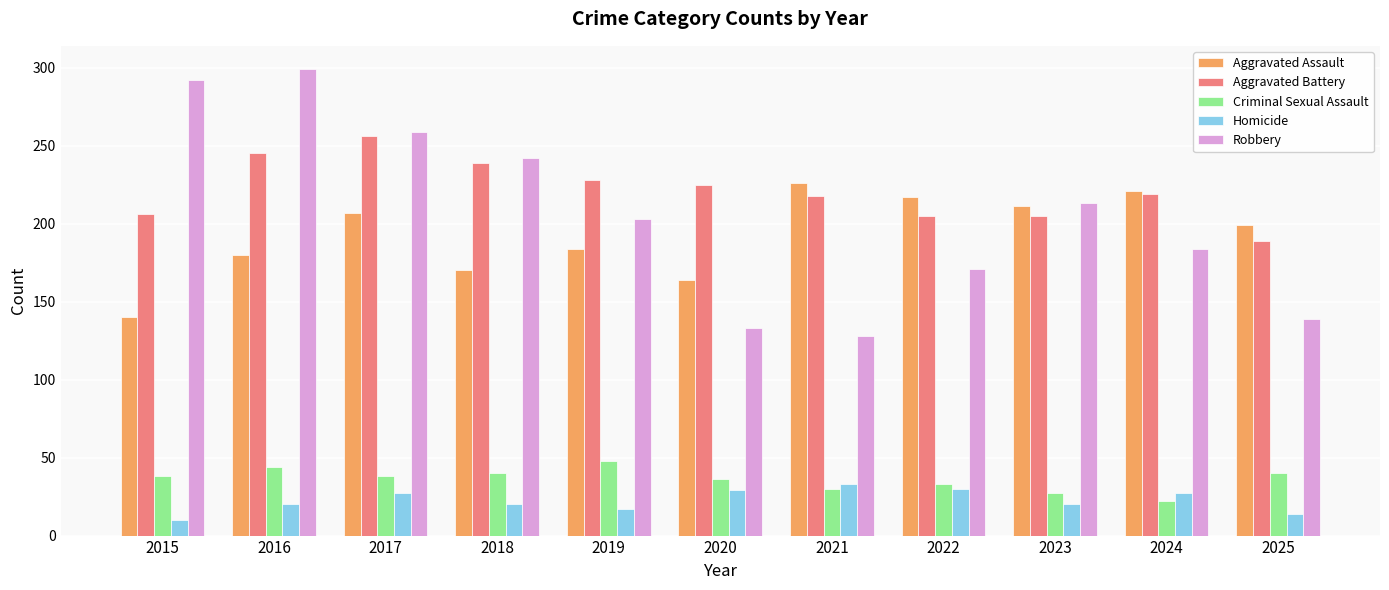

What is the difference between the Aggravated Battery values at 2025 and 2020?

36